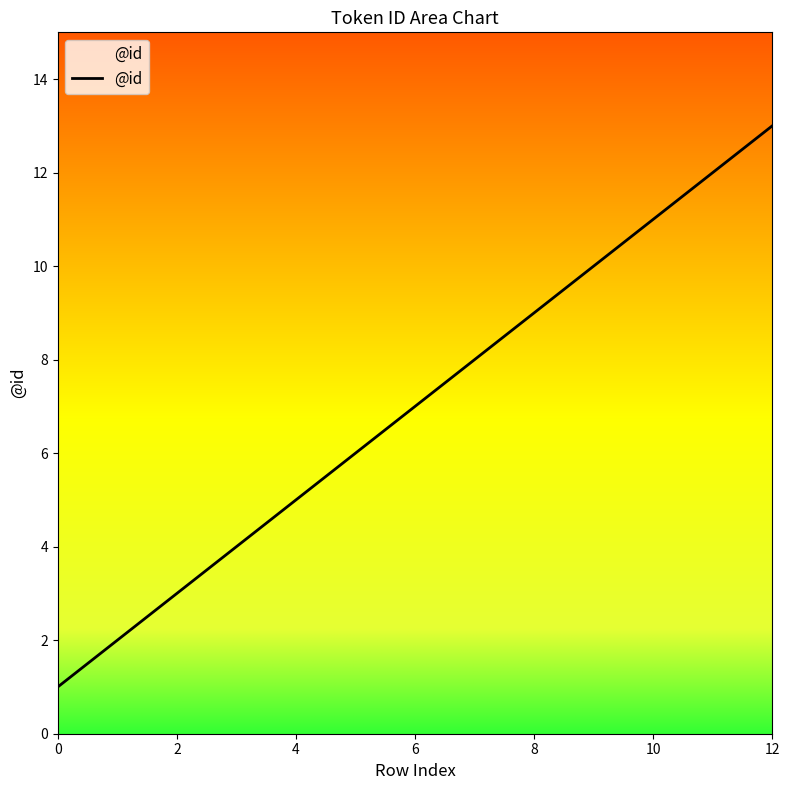

What is the maximum value shown in the chart?

13